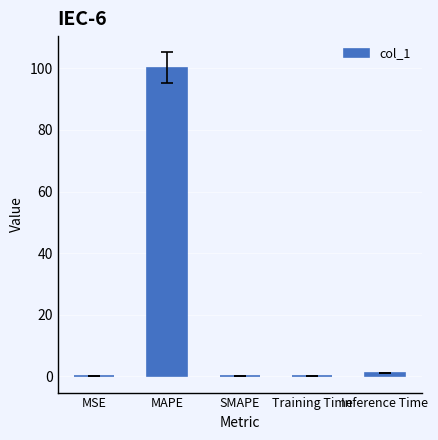

What is the greatest value displayed?

100.2